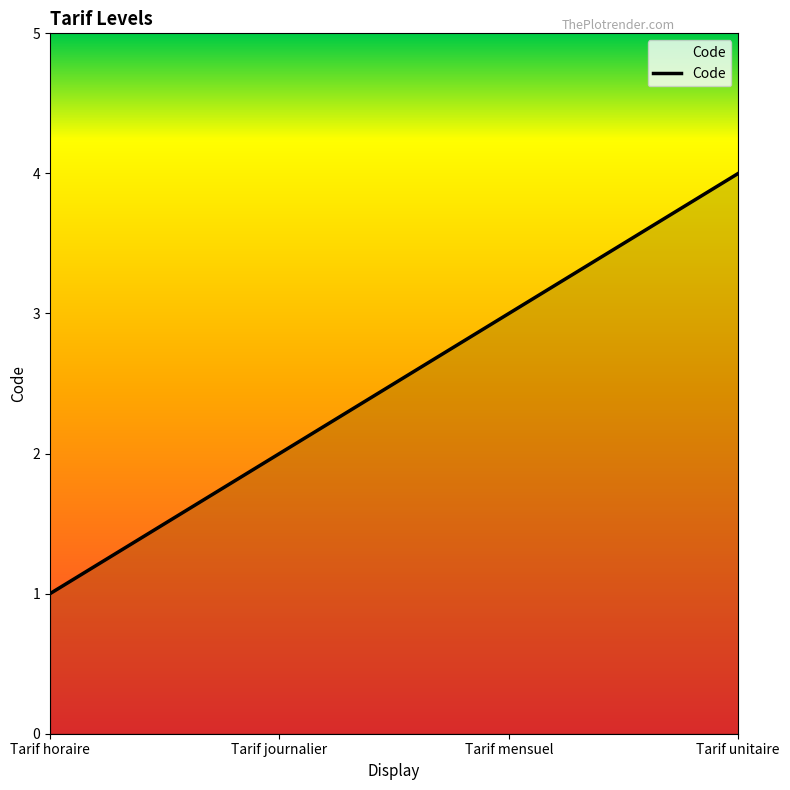

Reading right to left, extract all data points from this chart.

4	3	2	1